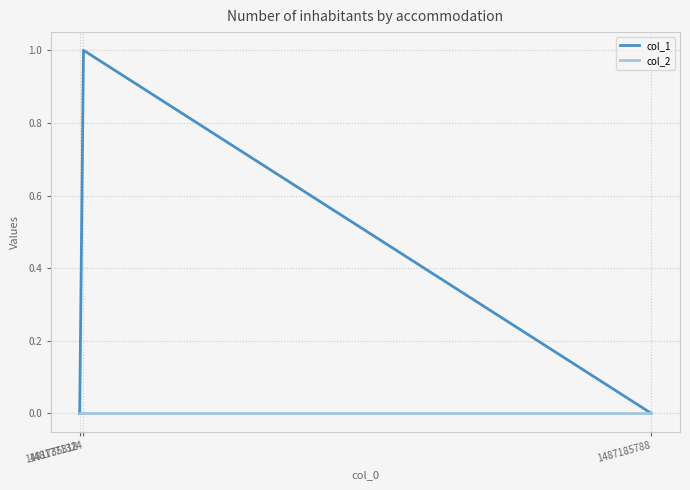

At which category is the sum across all series the highest?

1481771324